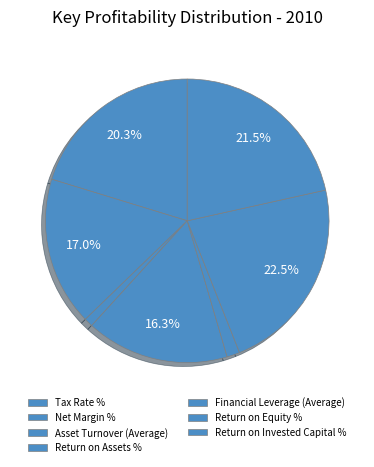

Count the number of slices in the pie.

7